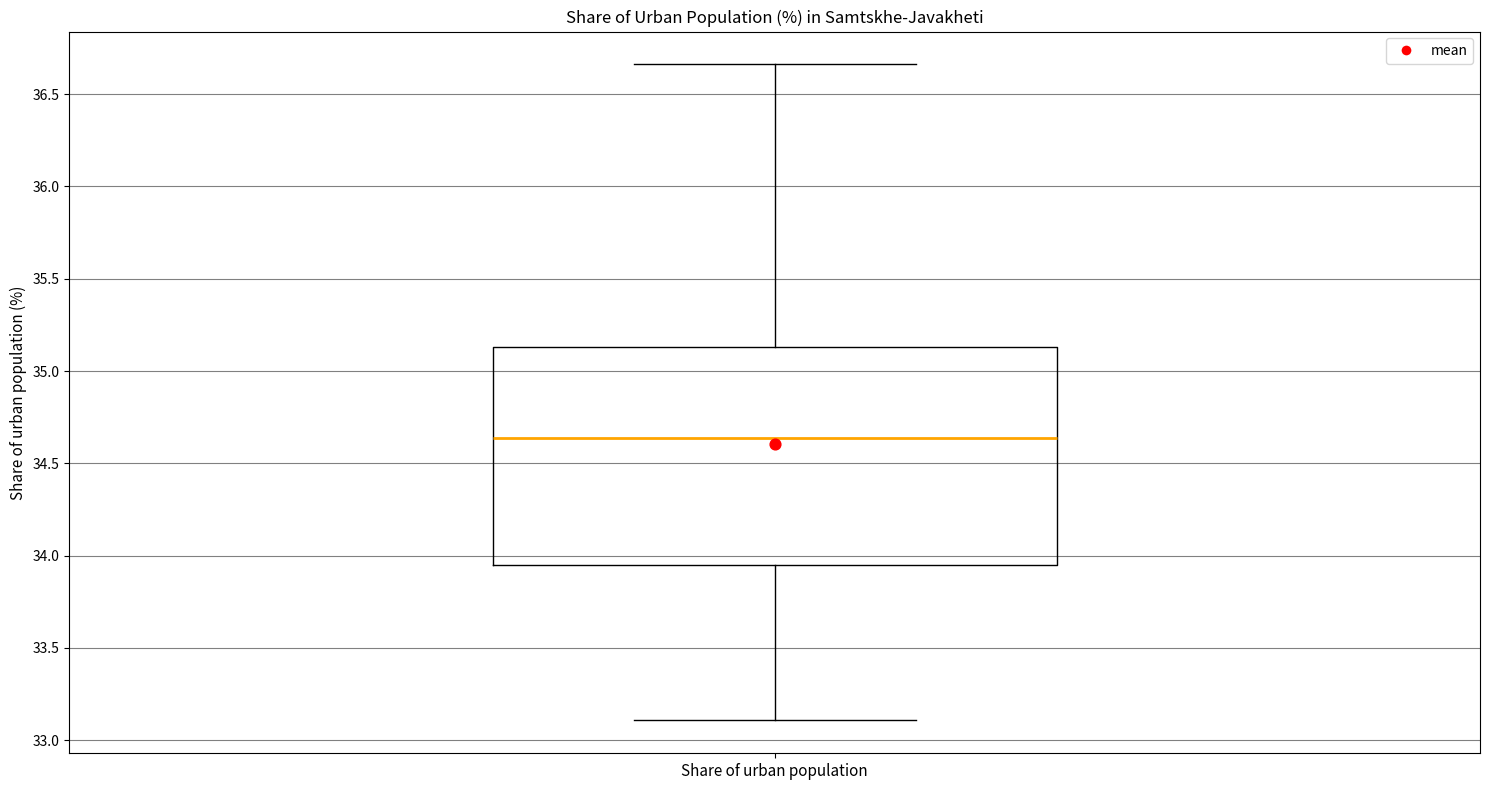

Transcribe this box plot: give where the median line is, the range the box spans, and where the two whiskers end, as read against the y-axis. The values are not printed on the chart, so give them approximately, as read against the axis.

median 34.65, box 33.95 to 35.15, whiskers 33.10 to 36.65